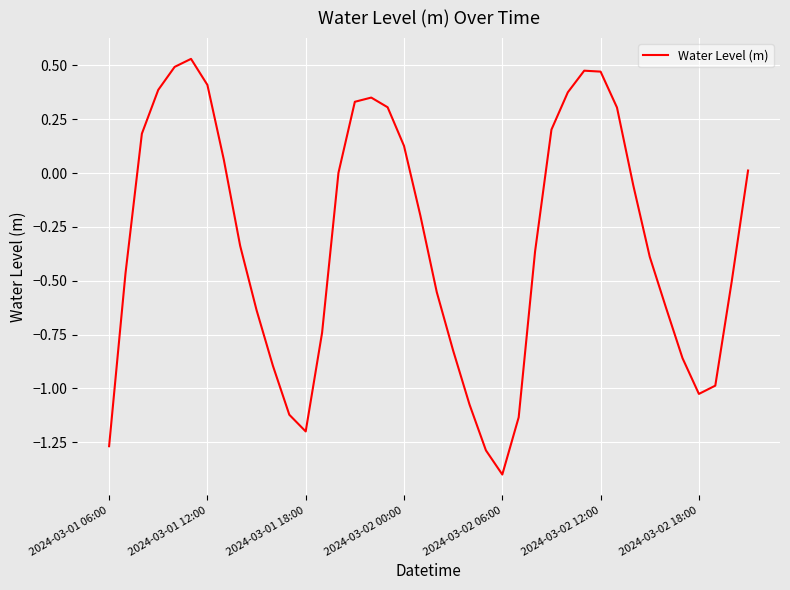

What is the minimum value shown in the chart?

-1.4